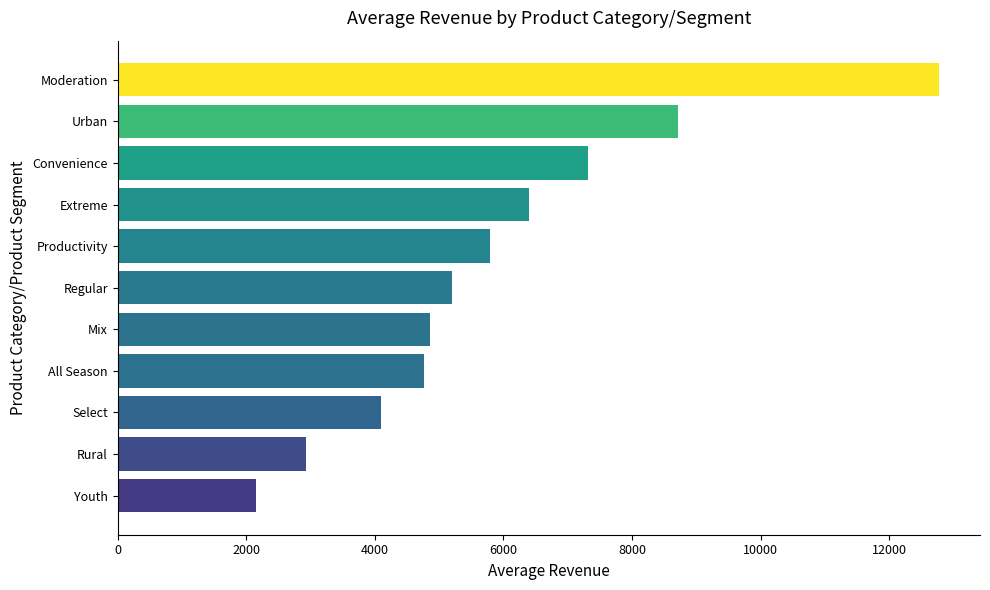

Between Productivity and Regular, which is larger?

Productivity